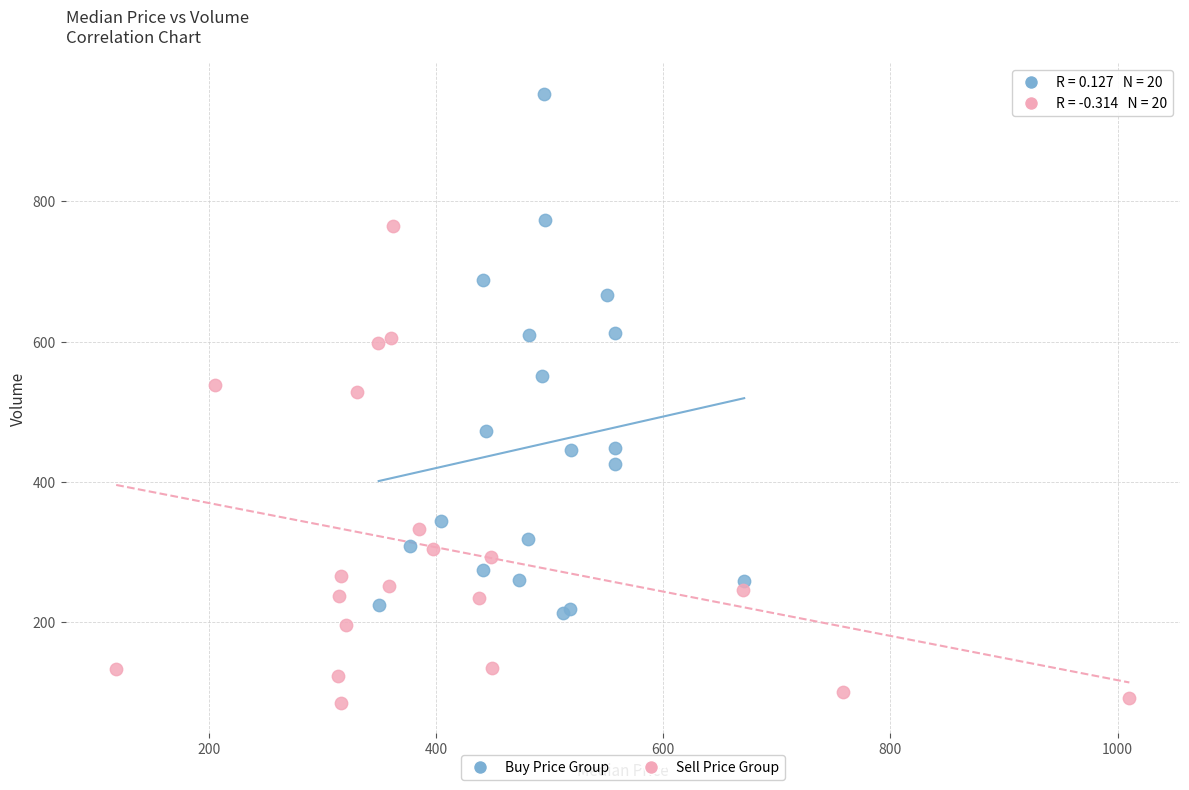

Which series contains the lowest Y value?

Sell Price Group